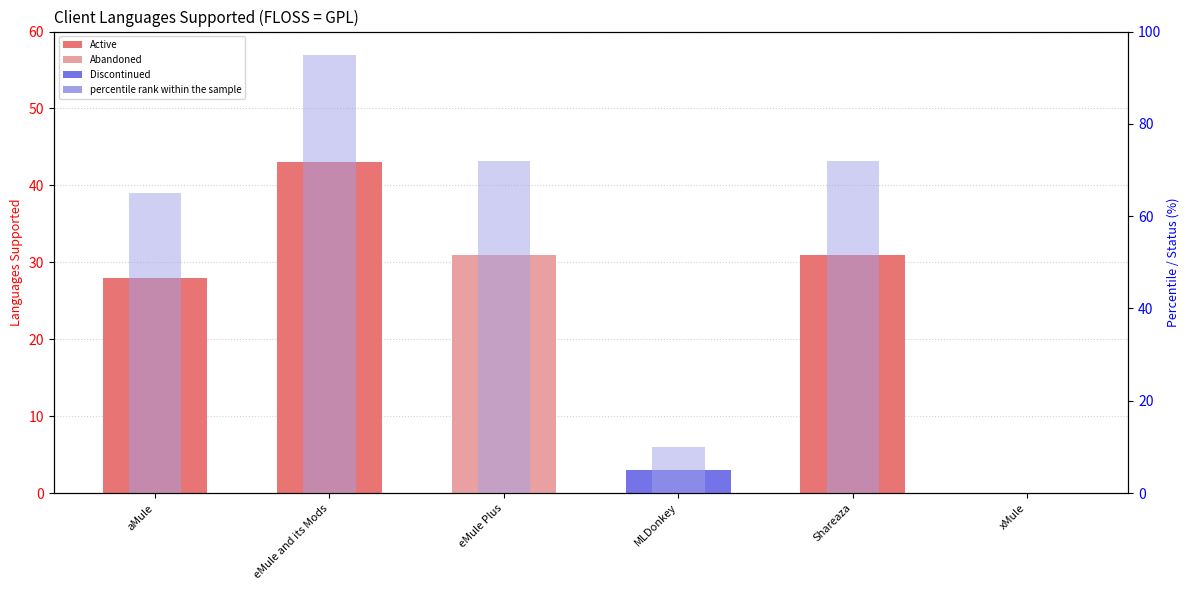

Rank the series by their average value, from lowest to highest.

Languages Supported, percentile rank within the sample